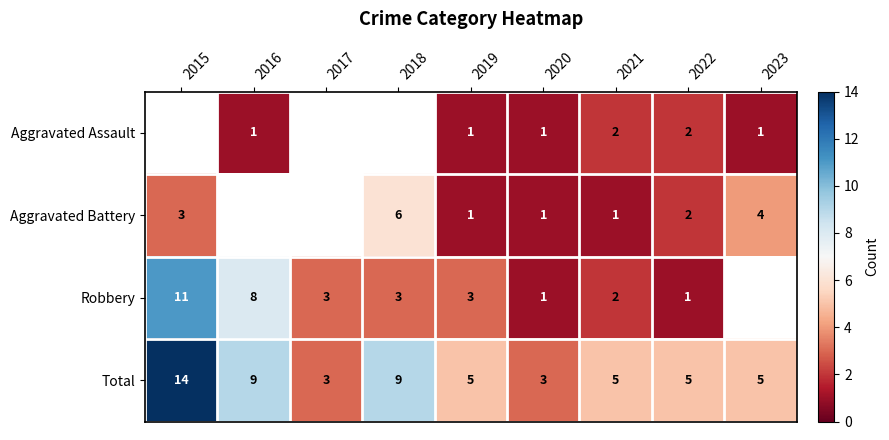

The value of Robbery at 2019 is 3. True or false?

True